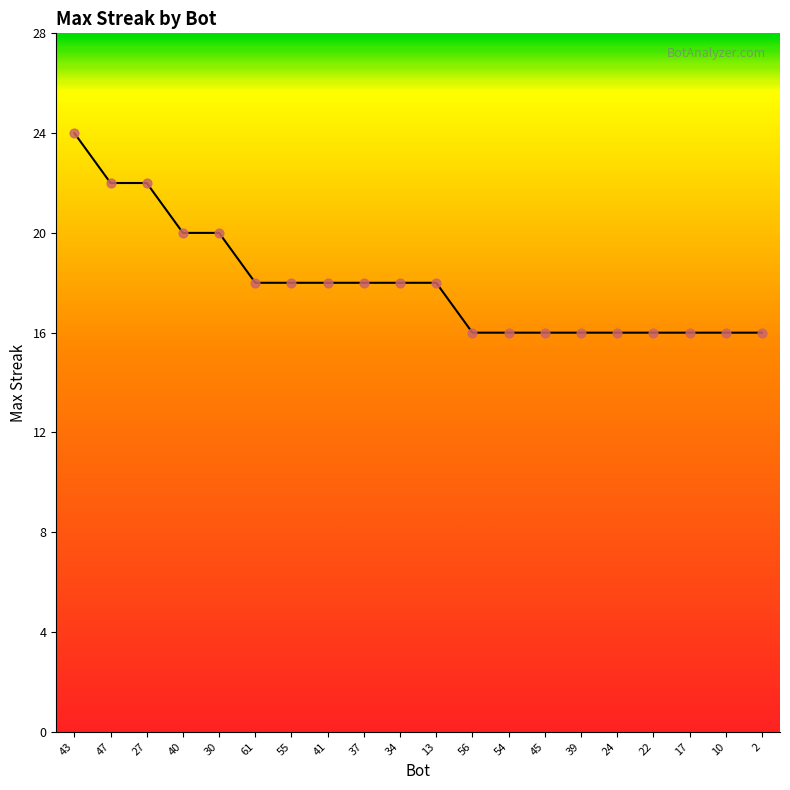

Approximately how many times larger is the value at 40 compared to 13?

1.1